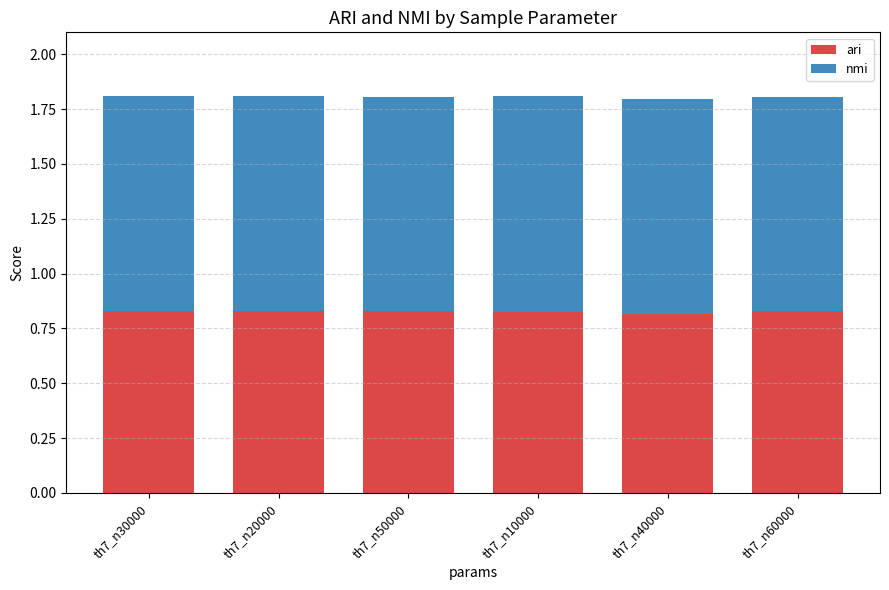

What is the sum of the ari values at th7_n30000 and th7_n20000?

1.7